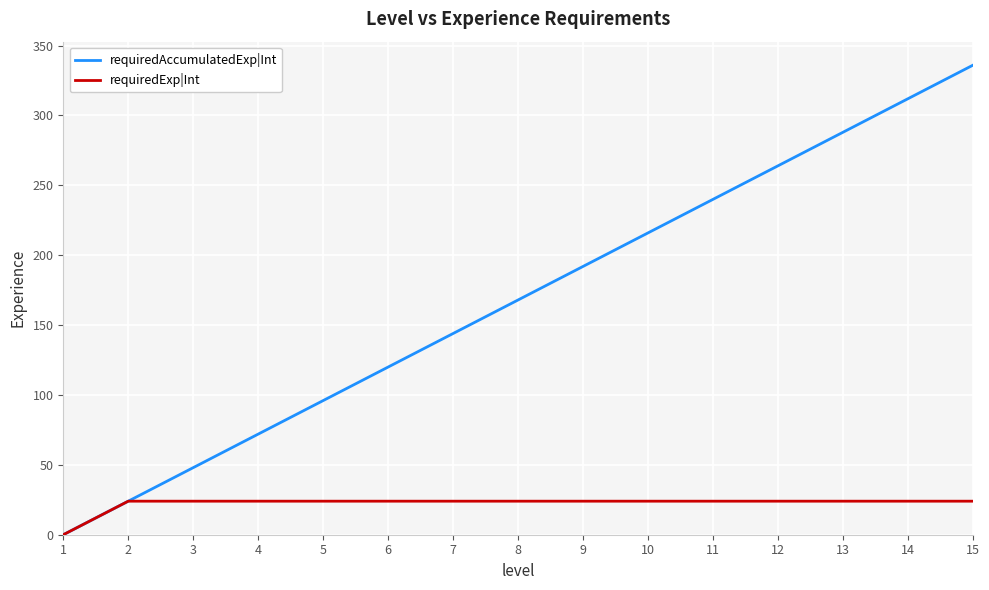

How many lines are shown in the chart?

2